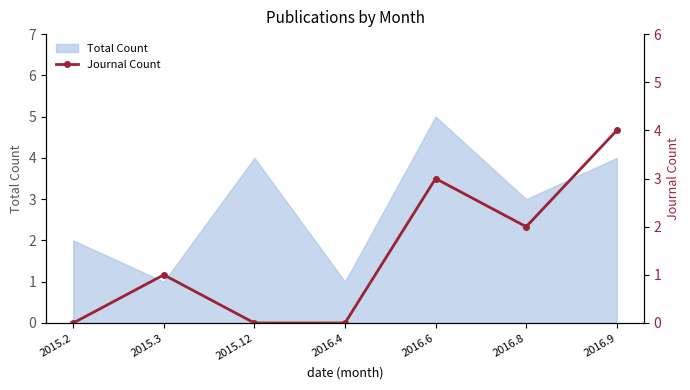

How many interior local peaks (higher than both neighbors) does the data have?

2